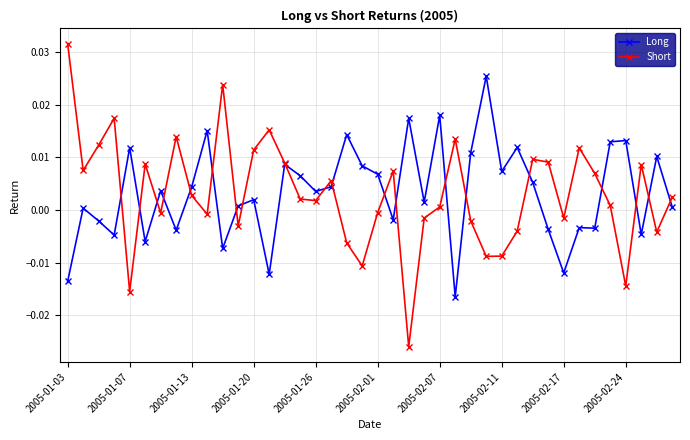

Which series has the largest range (max minus min)?

Short